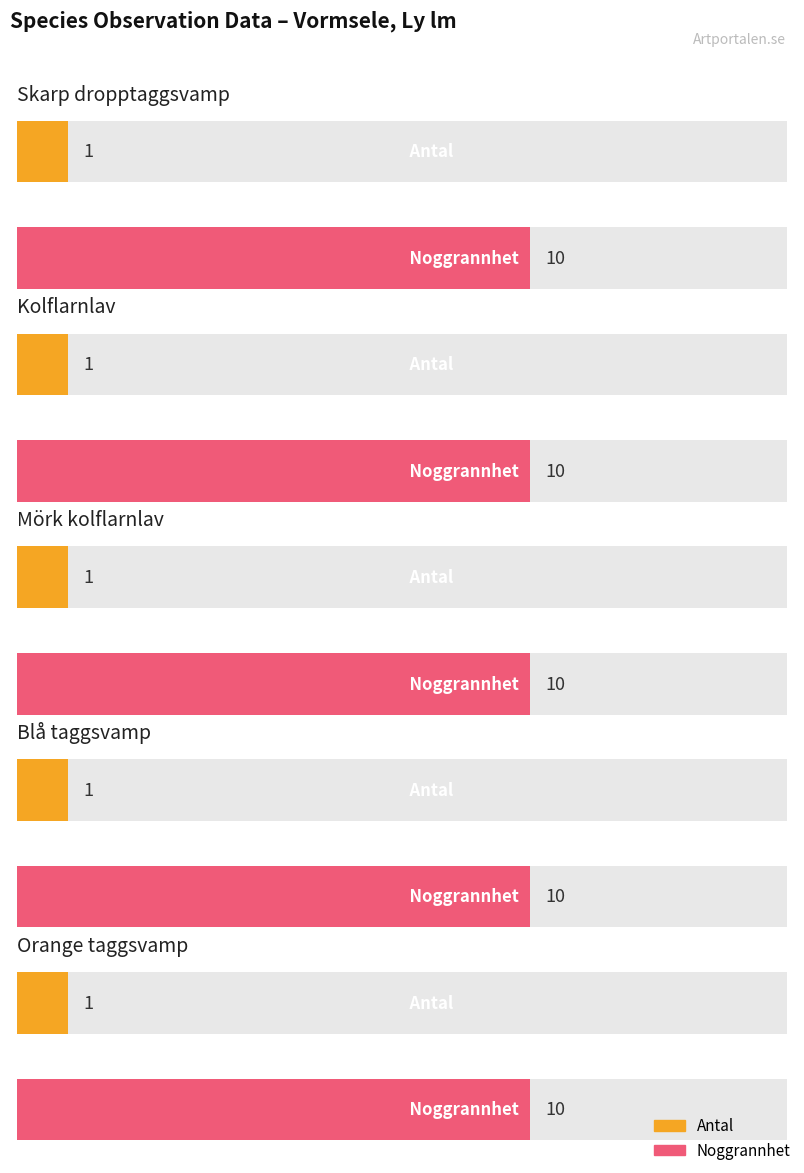

Reading left to right, what are all the values shown in this chart?

Antal: Skarp dropptaggsvamp=1	Kolflarnlav=1	Mörk kolflarnlav=1	Blå taggsvamp=1	Orange taggsvamp=1
Noggrannhet: Skarp dropptaggsvamp=10	Kolflarnlav=10	Mörk kolflarnlav=10	Blå taggsvamp=10	Orange taggsvamp=10